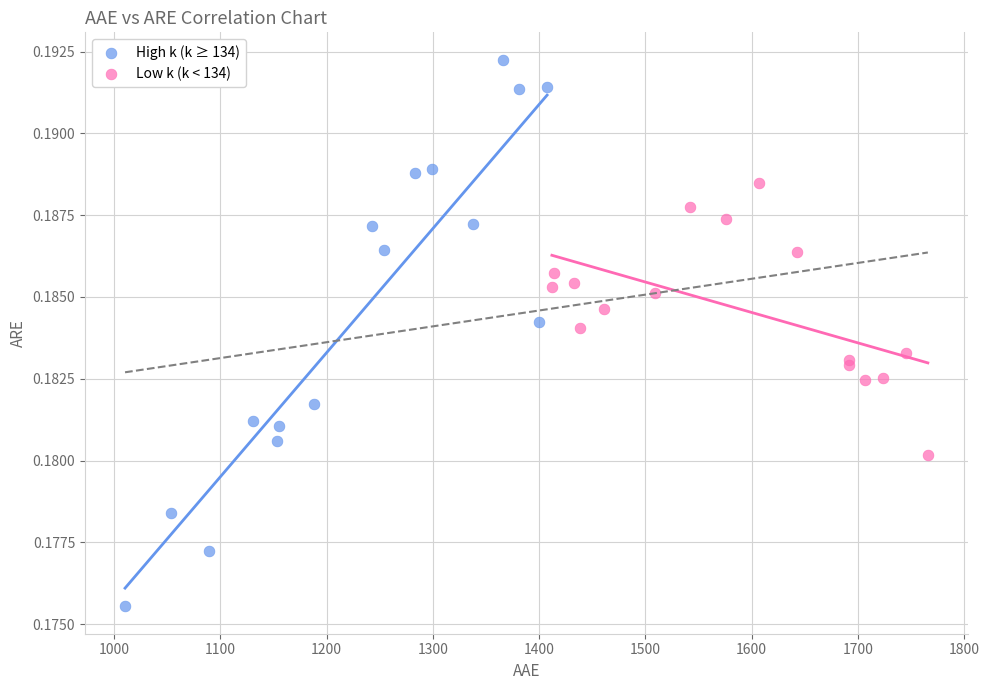

What are all the series names shown in the legend?

High k (k ≥ 134), Low k (k < 134)